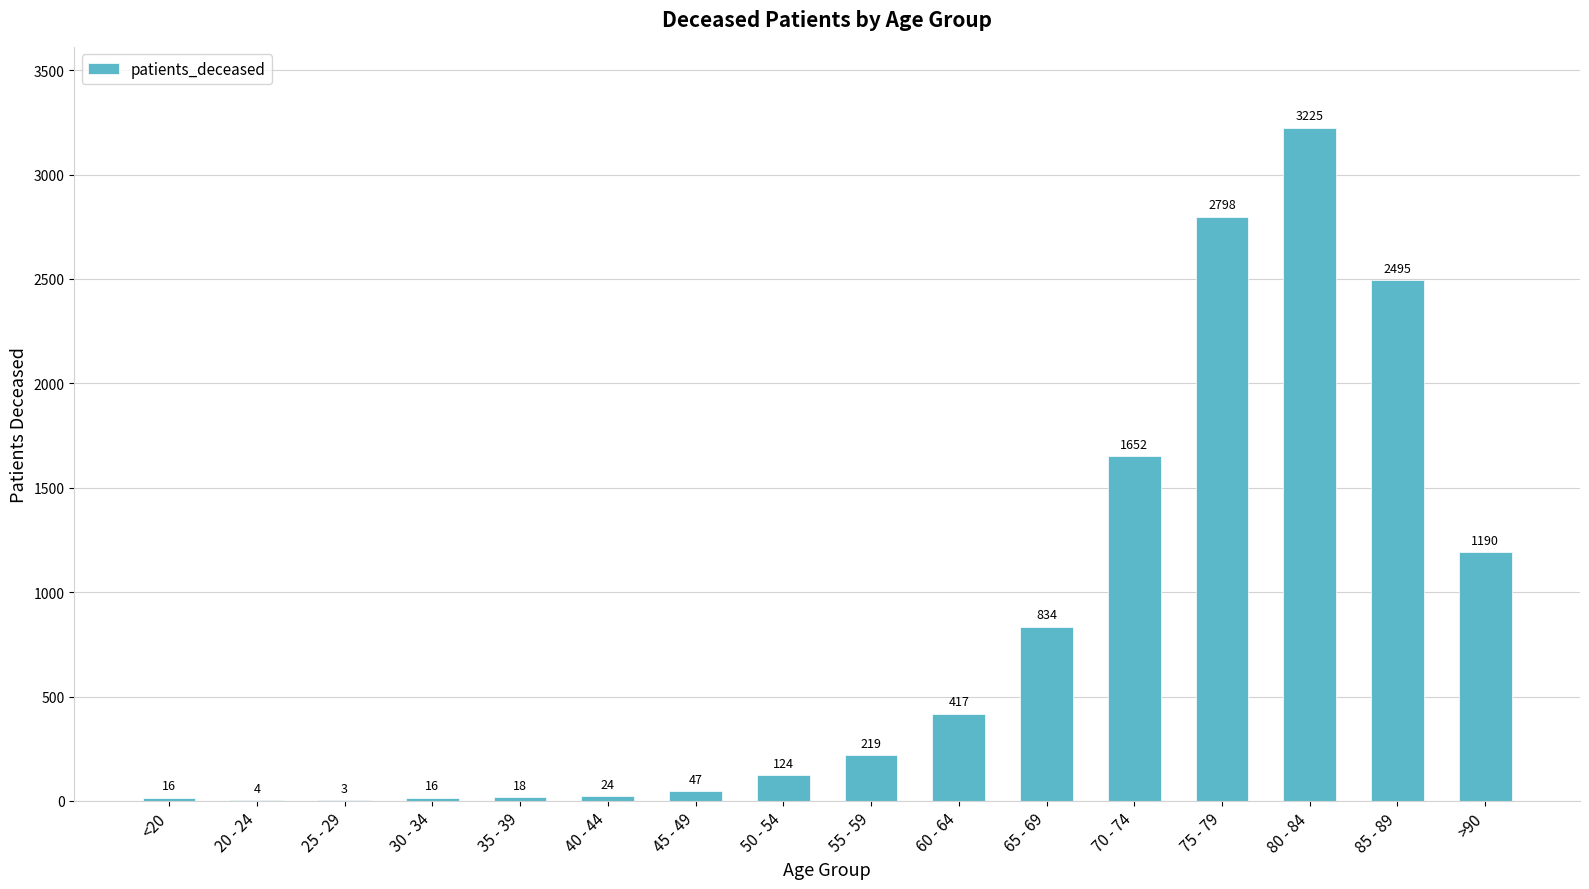

What is the greatest value displayed?

3225